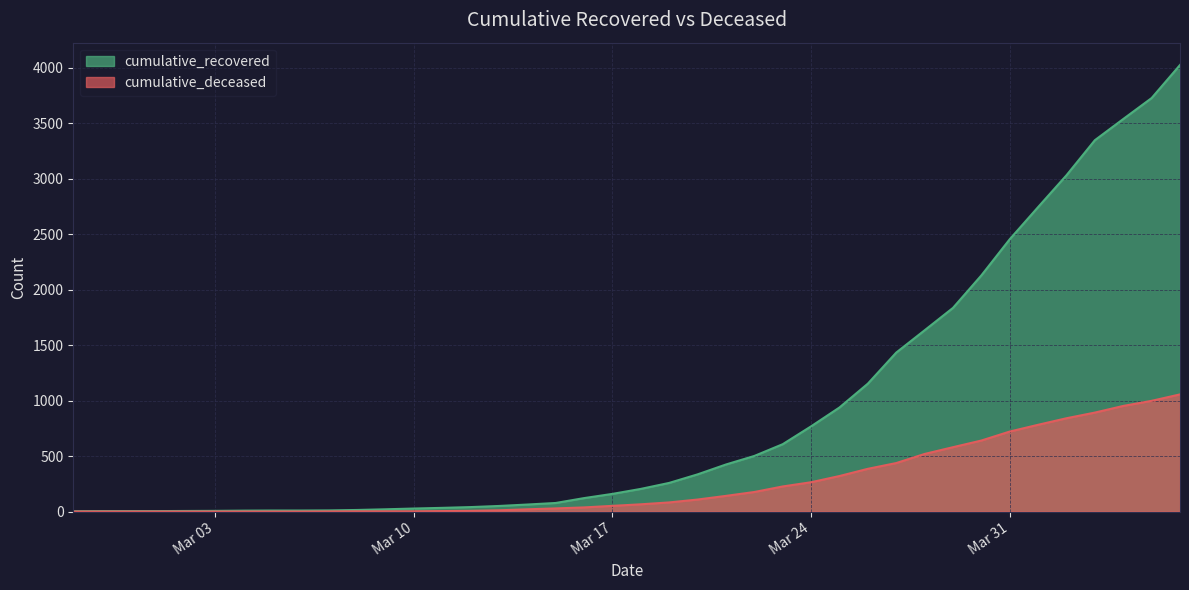

How many distinct data groups are displayed?

2